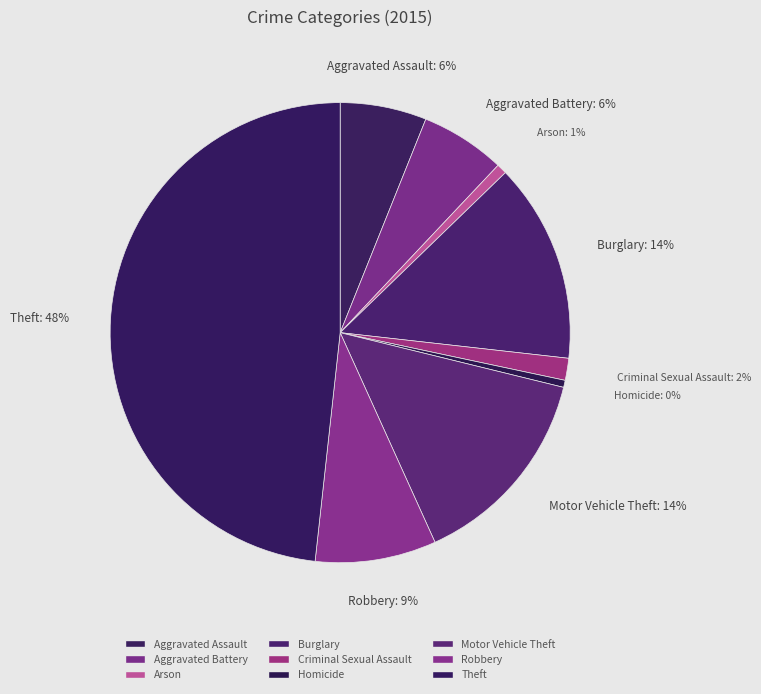

What percentage is the Arson slice, to the nearest percent?

1%